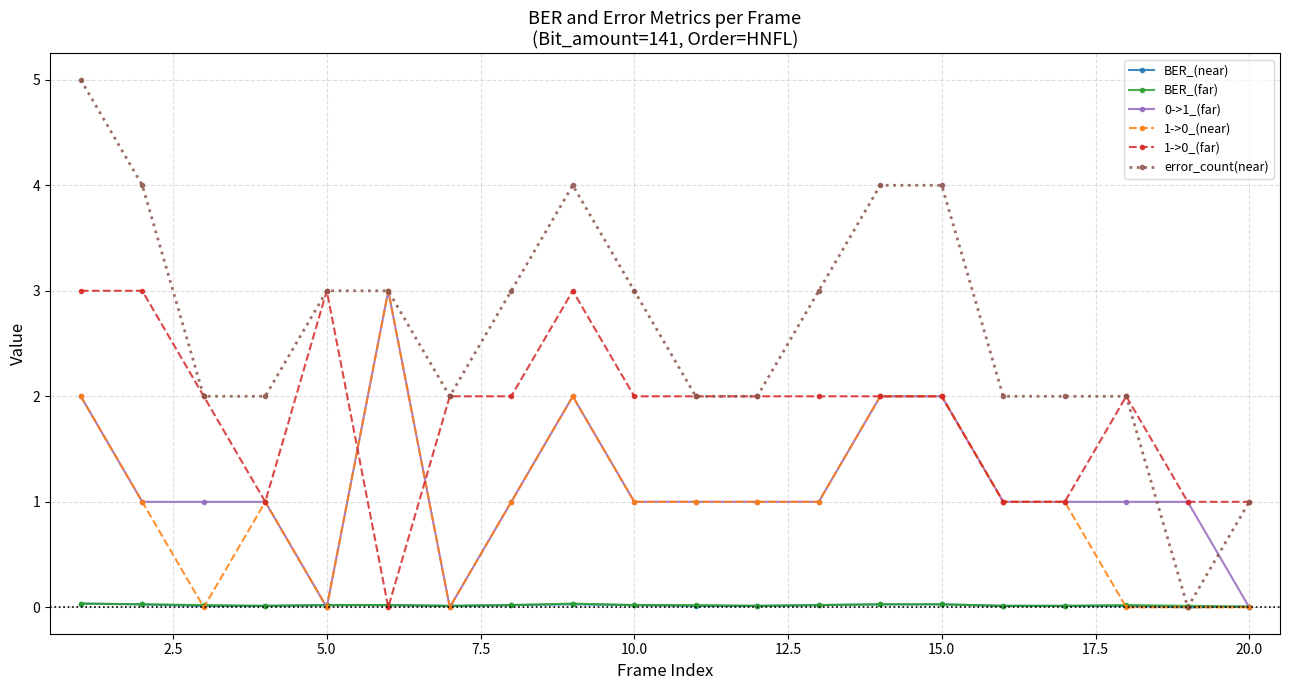

How many series are shown in this chart?

6